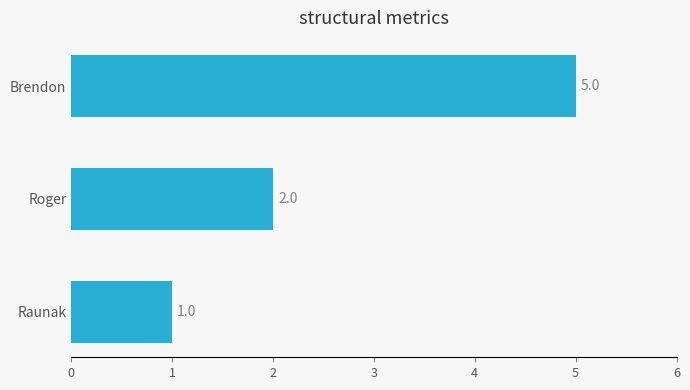

Does the chart contain any negative values?

No